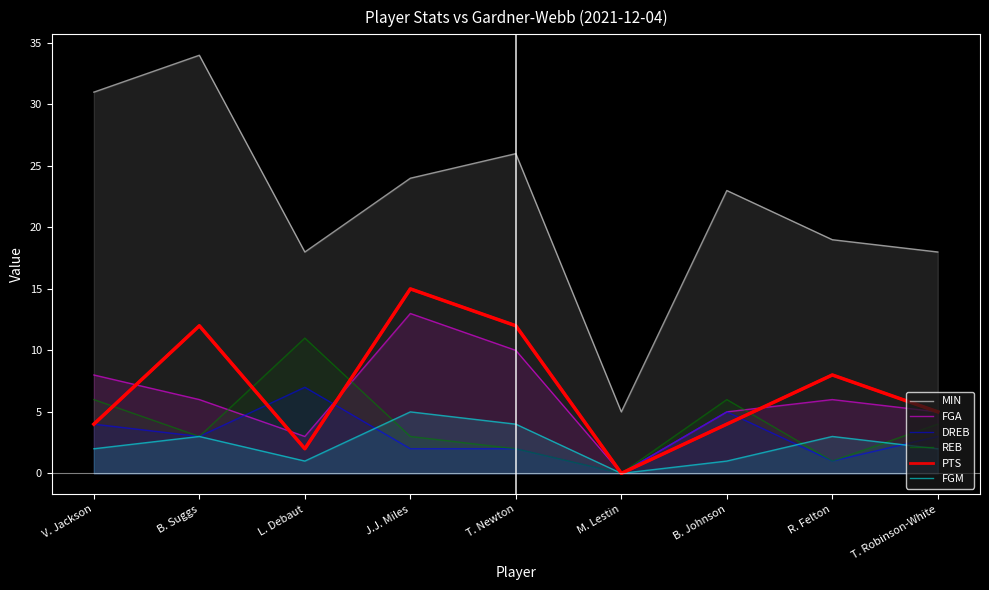

True or false: REB and PTS cross at least once.

True